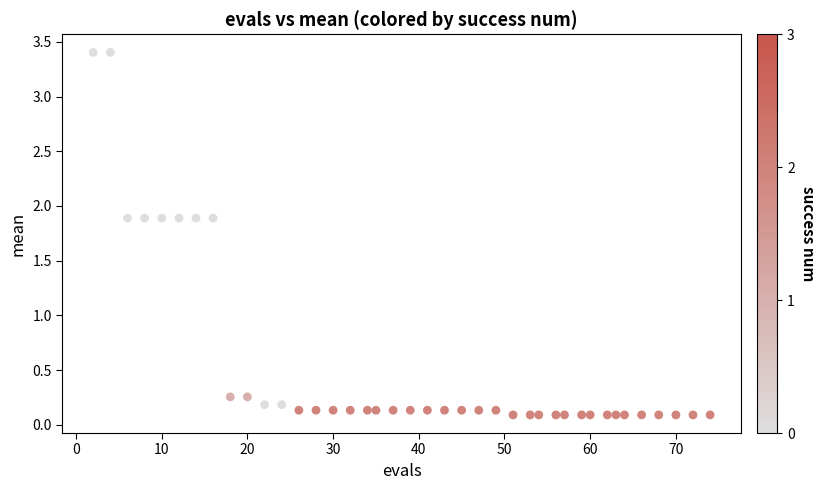

What is the range of X values (max minus min)?

72.0